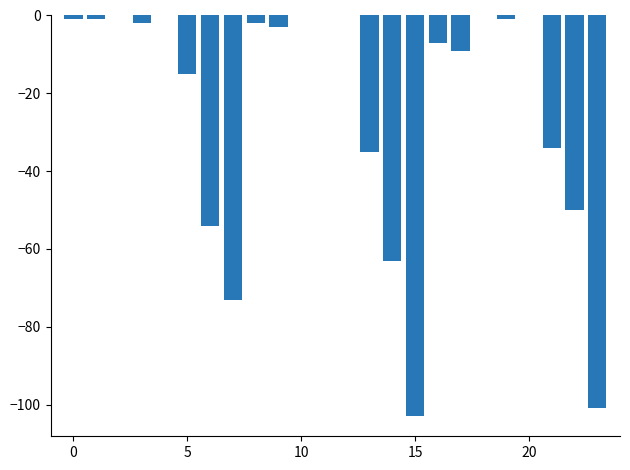

Reading left to right, list all the values displayed in this chart.

-1	-1	0	-2	0	-15	-54	-73	-2	-3	0	0	0	-35	-63	-103	-7	-9	0	-1	0	-34	-50	-101